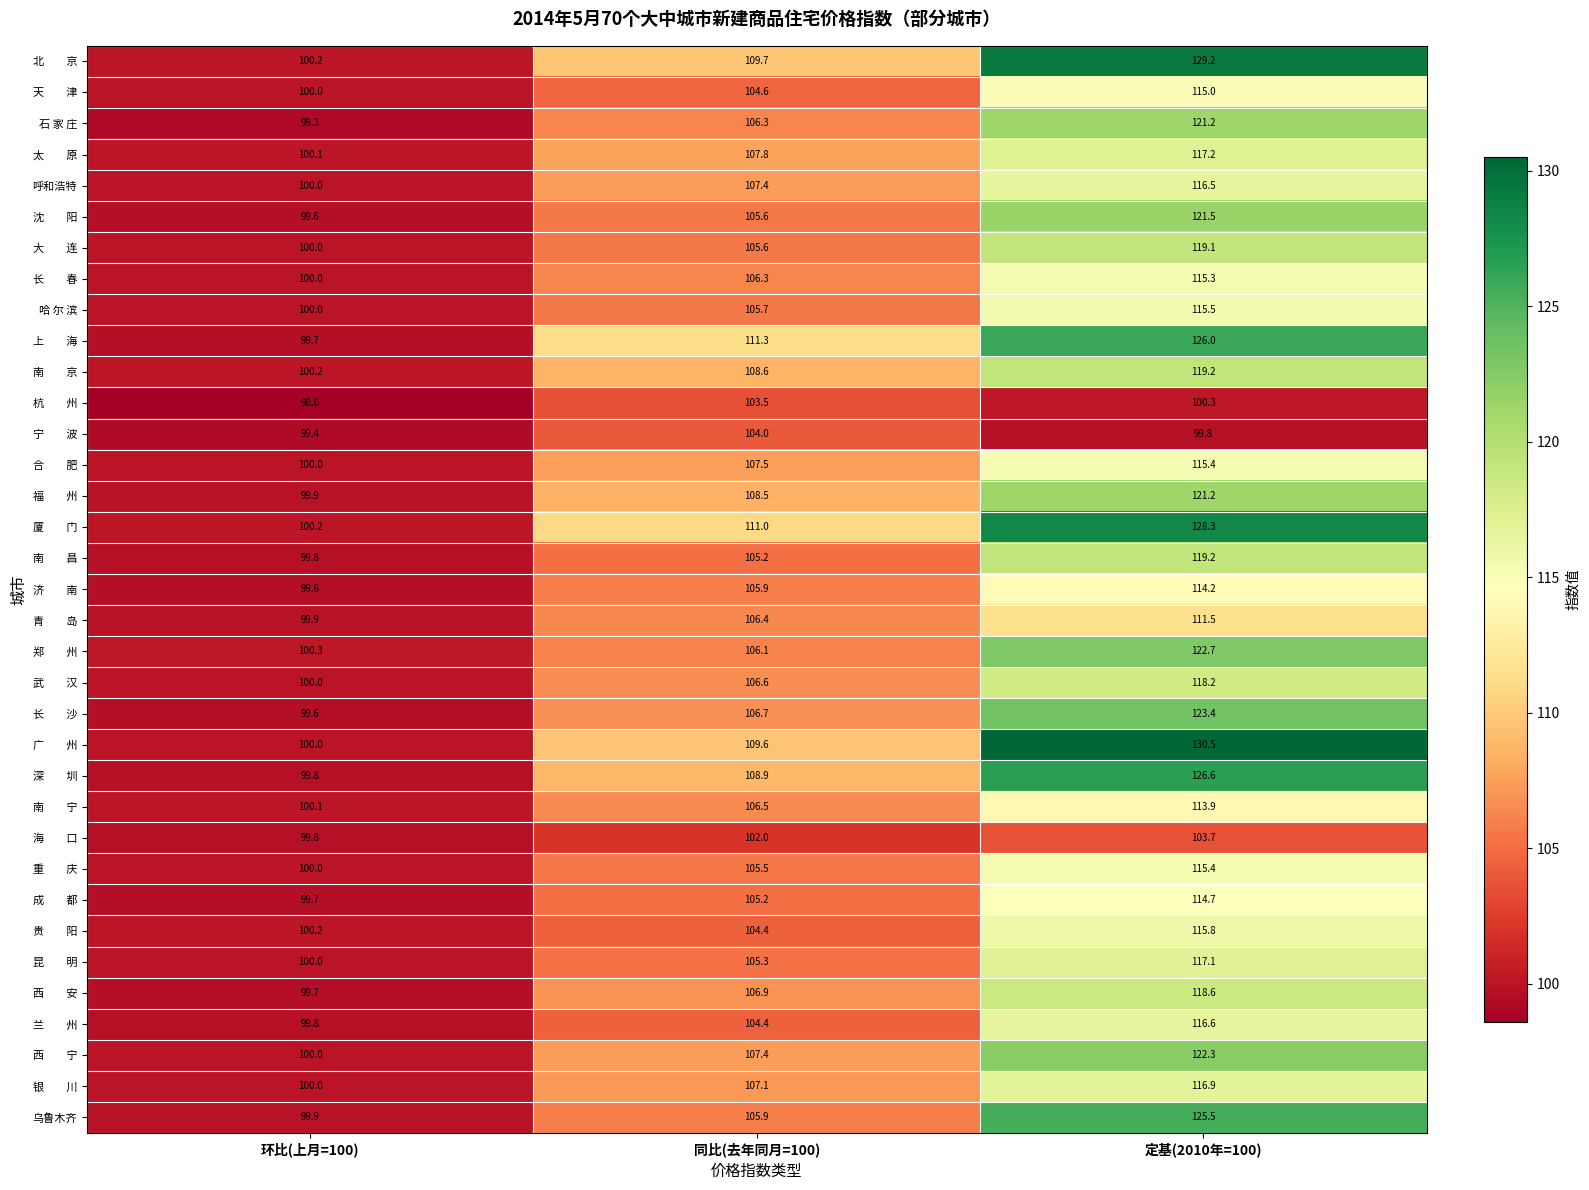

Which label corresponds to the smallest value in the chart?

环比(上月=100)